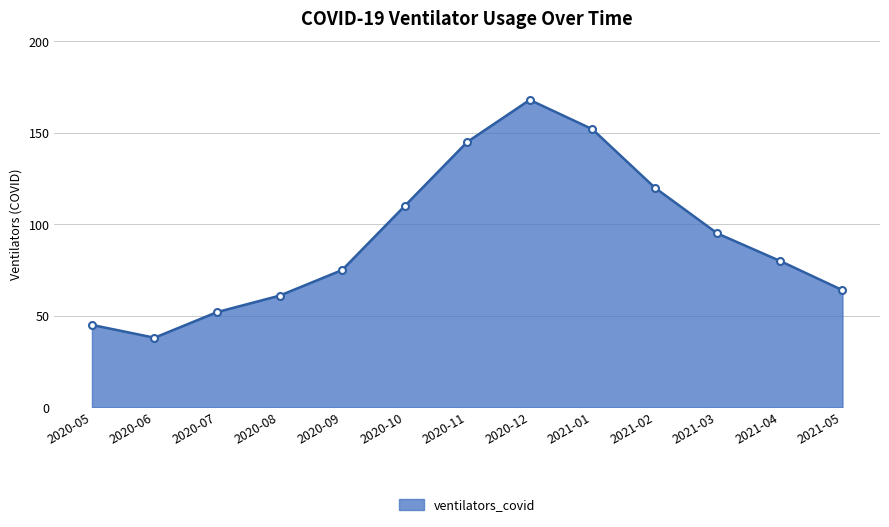

List the labels in order of value, smallest first.

2020-06, 2020-05, 2020-07, 2020-08, 2021-05, 2020-09, 2021-04, 2021-03, 2020-10, 2021-02, 2020-11, 2021-01, 2020-12